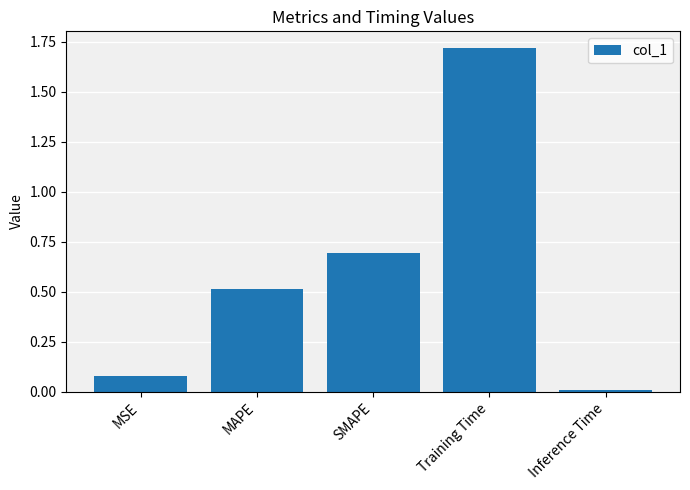

Rank the categories by value from highest to lowest.

Training Time, SMAPE, MAPE, MSE, Inference Time